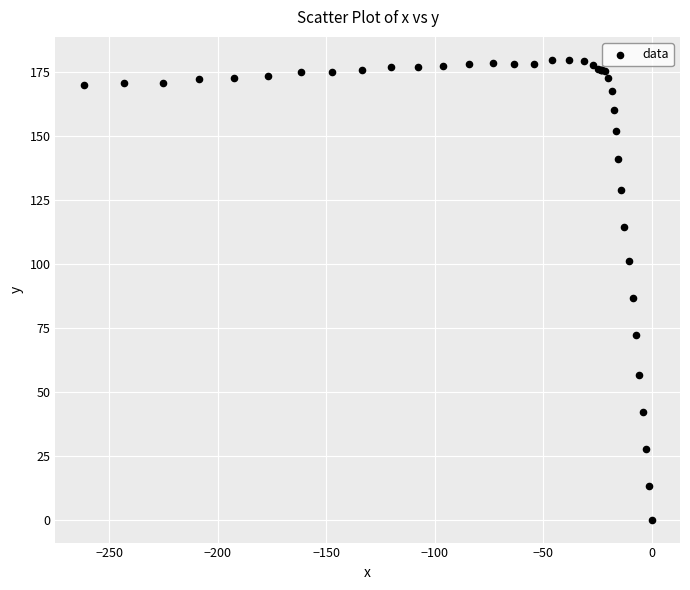

What Y value in the scatter plot is closest to 89?

86.6